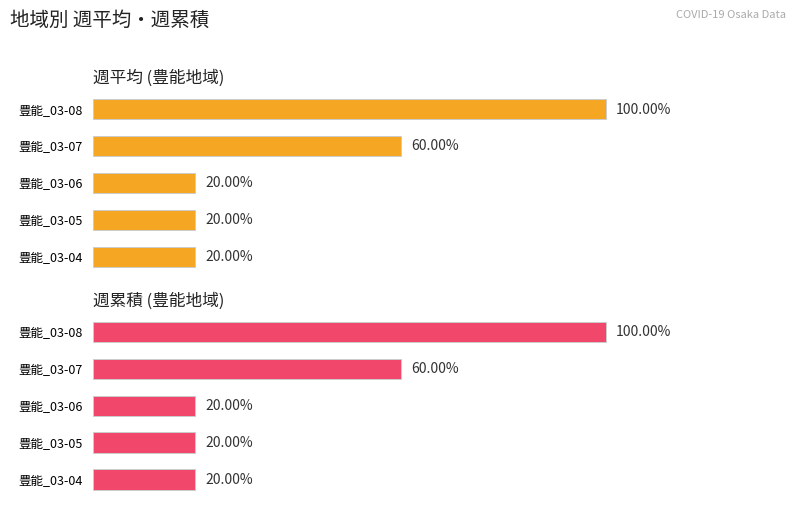

How many categories are shown in the chart?

5